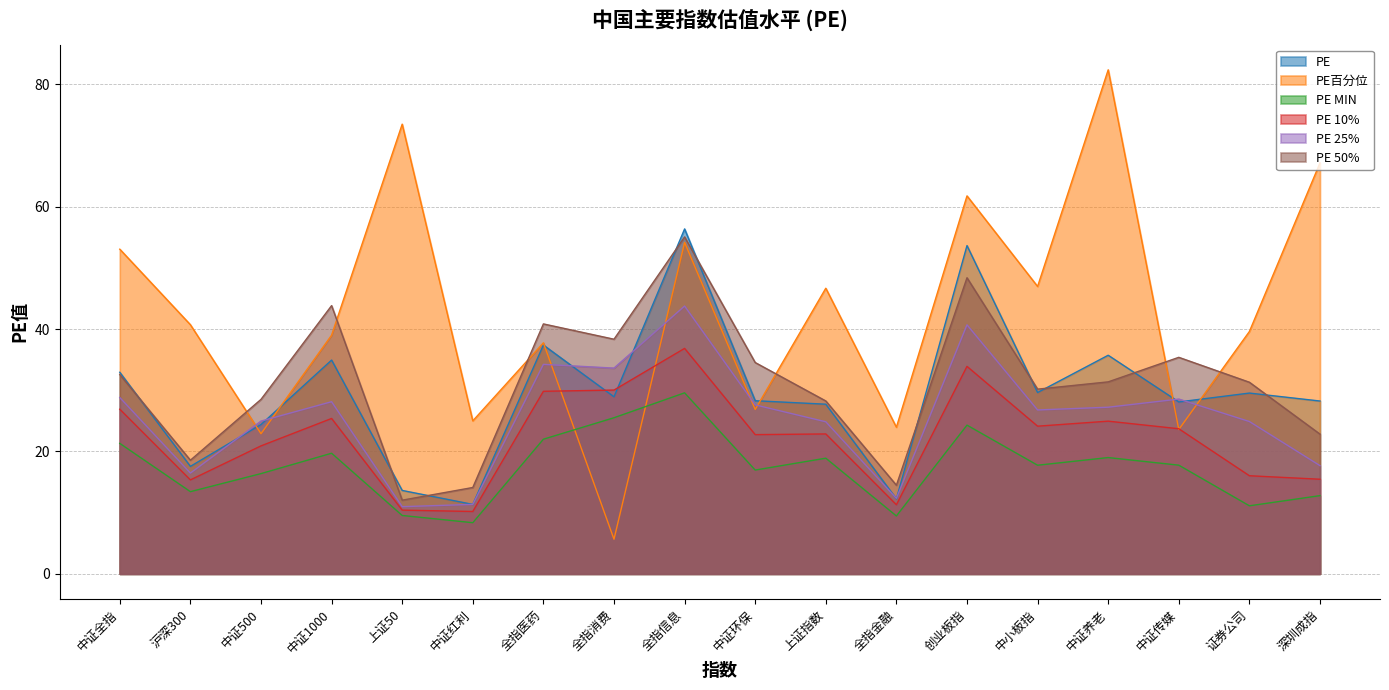

Does the chart display data point markers on the line(s)?

No